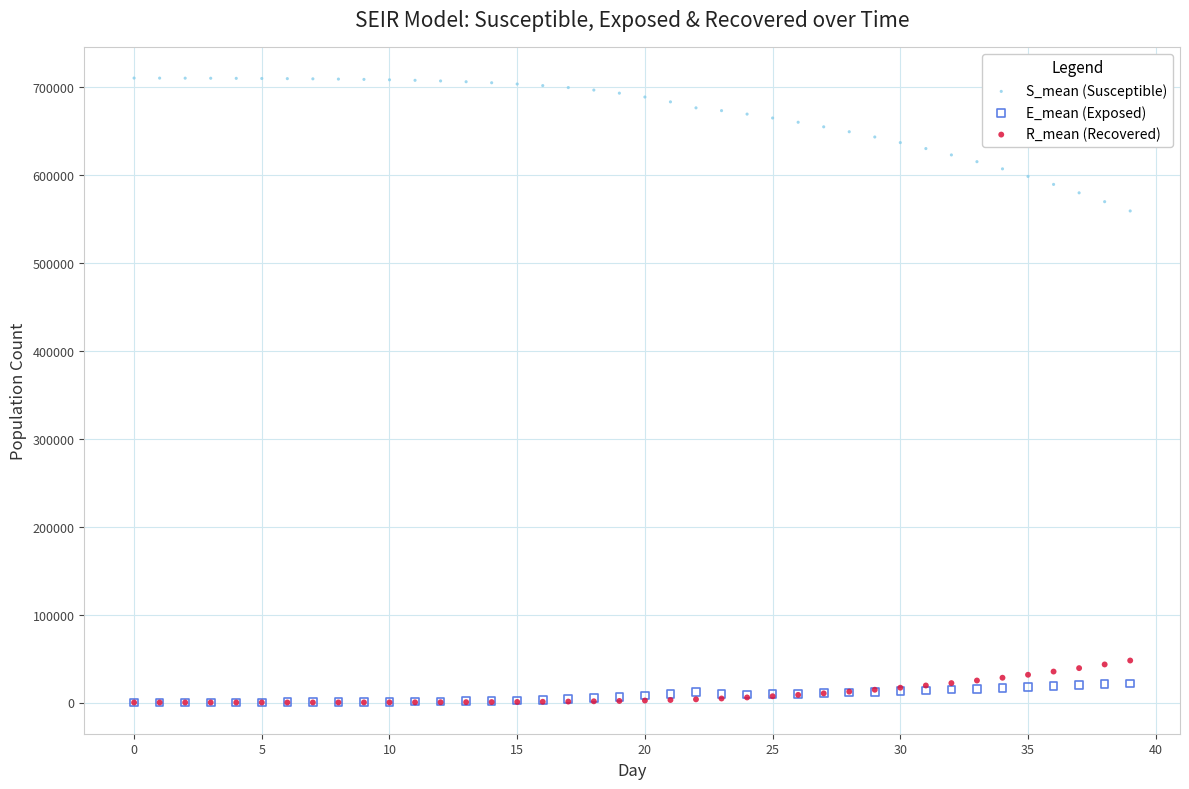

Across all series, what Y value is closest to 355311?

559378.3